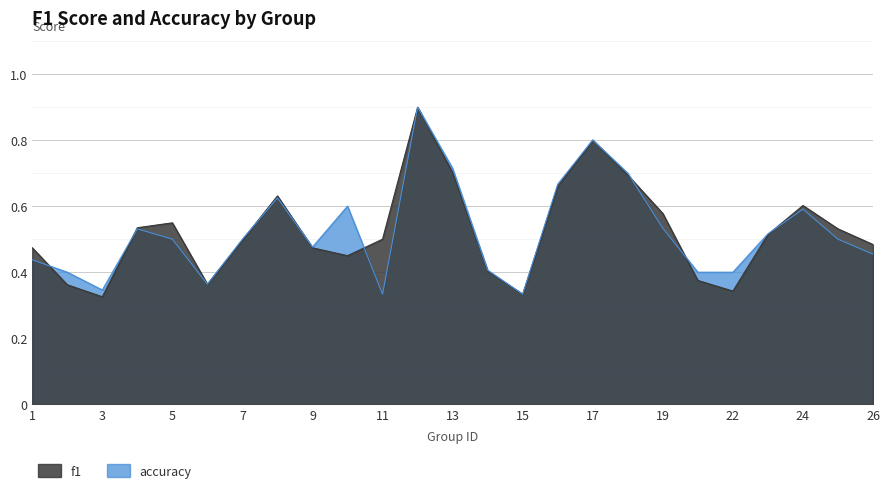

How many times do accuracy and f1 cross each other?

9